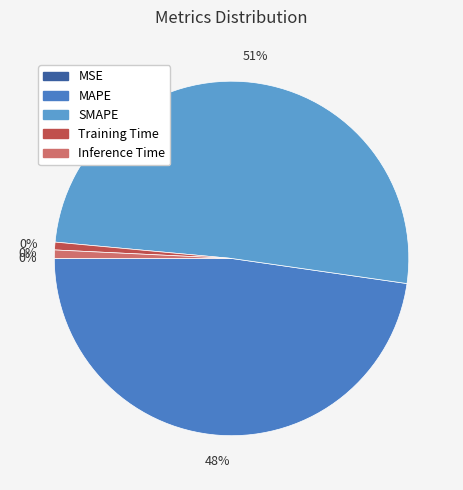

To the nearest percent, what is the average slice percentage?

20%